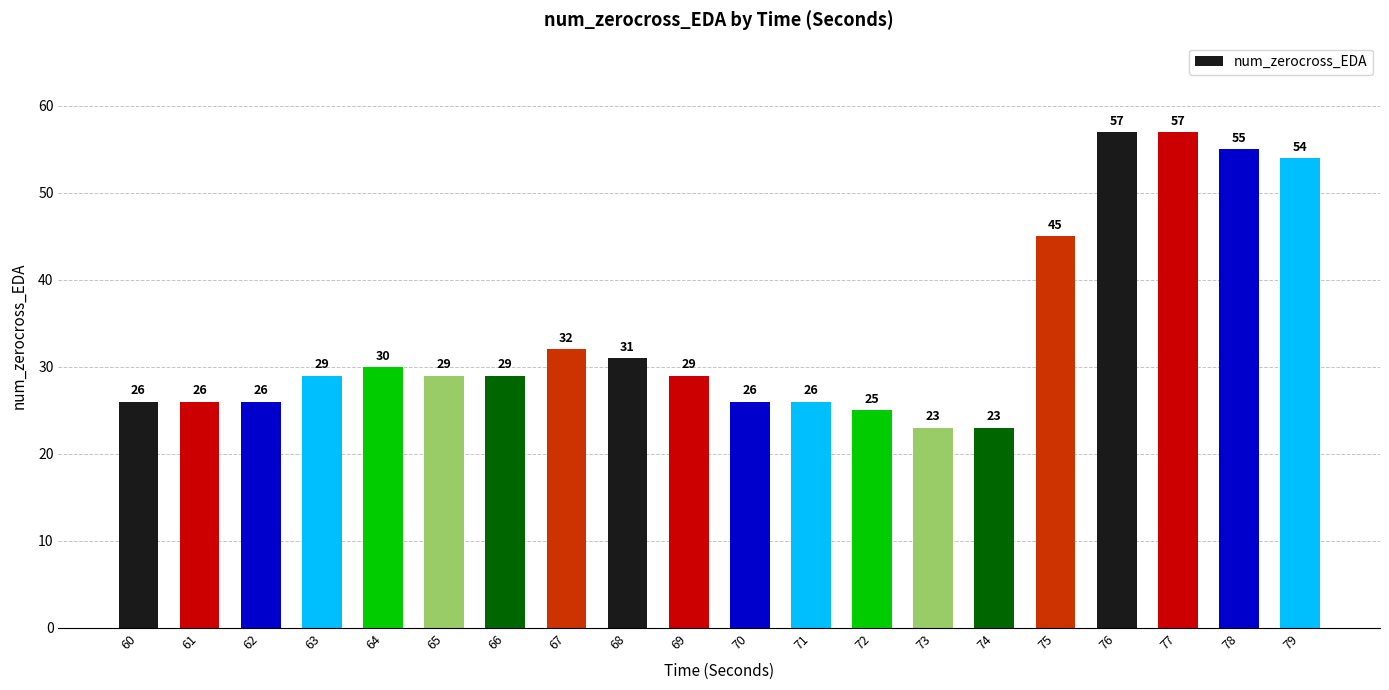

How many data points does each series have?

20